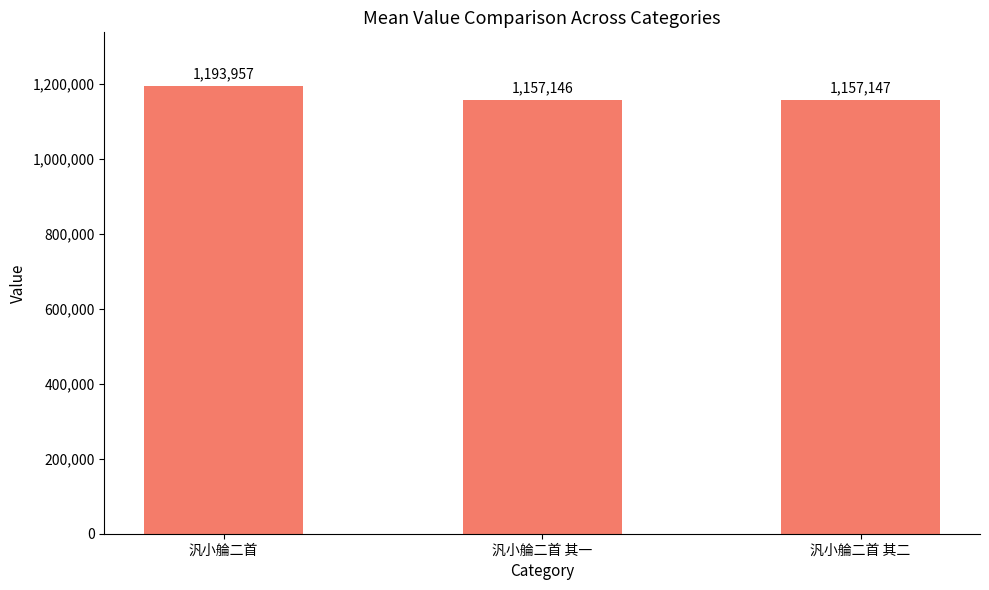

What position from the left is 汎小䑳二首 其二?

3